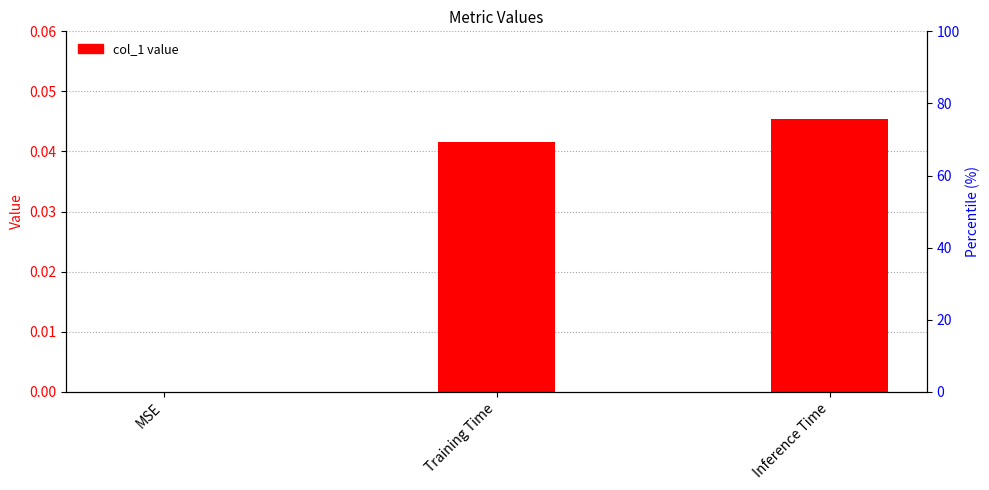

Are the bars horizontal?

No